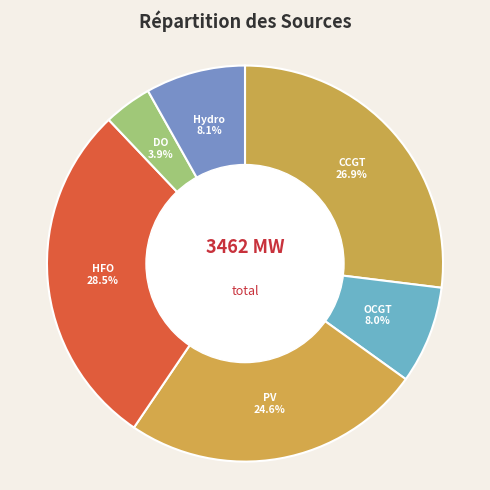

How many slices are in this pie chart?

6